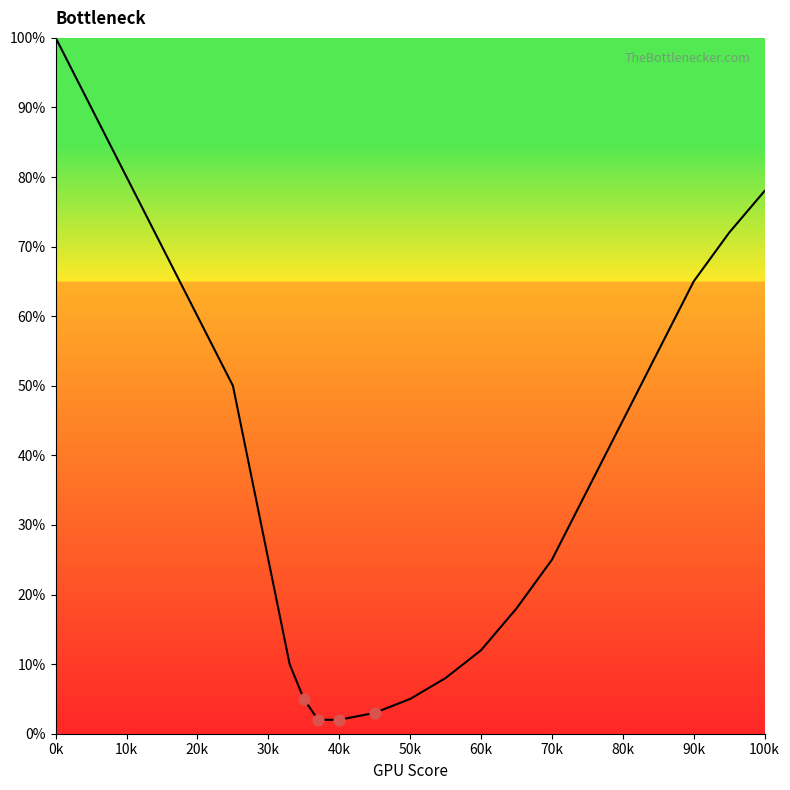

What is the difference between the maximum and minimum values?

98